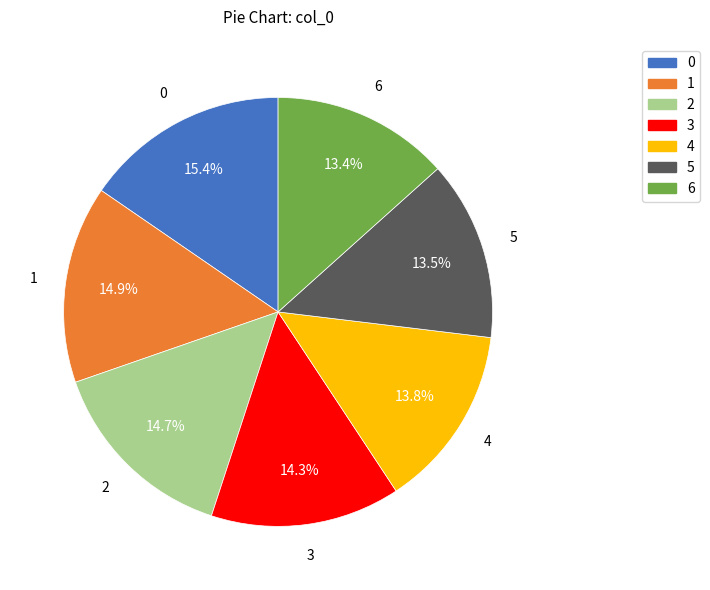

To the nearest percent, what is the average slice percentage?

14%